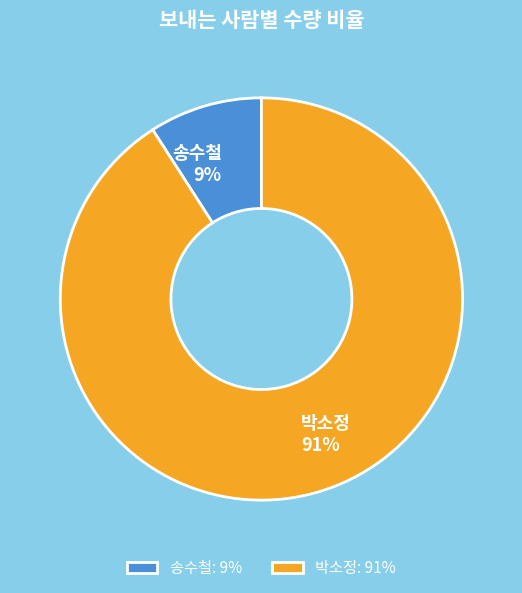

Which slice is the largest?

박소정